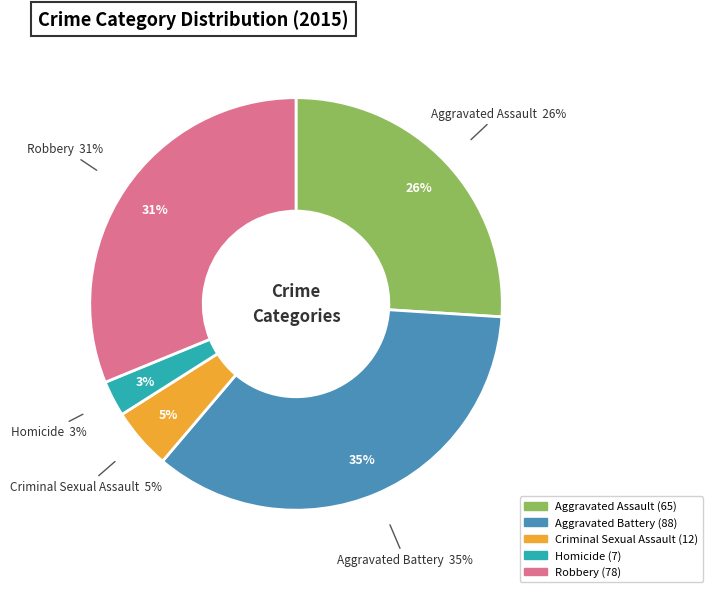

To the nearest percent, what percentage of the pie is Robbery?

31%